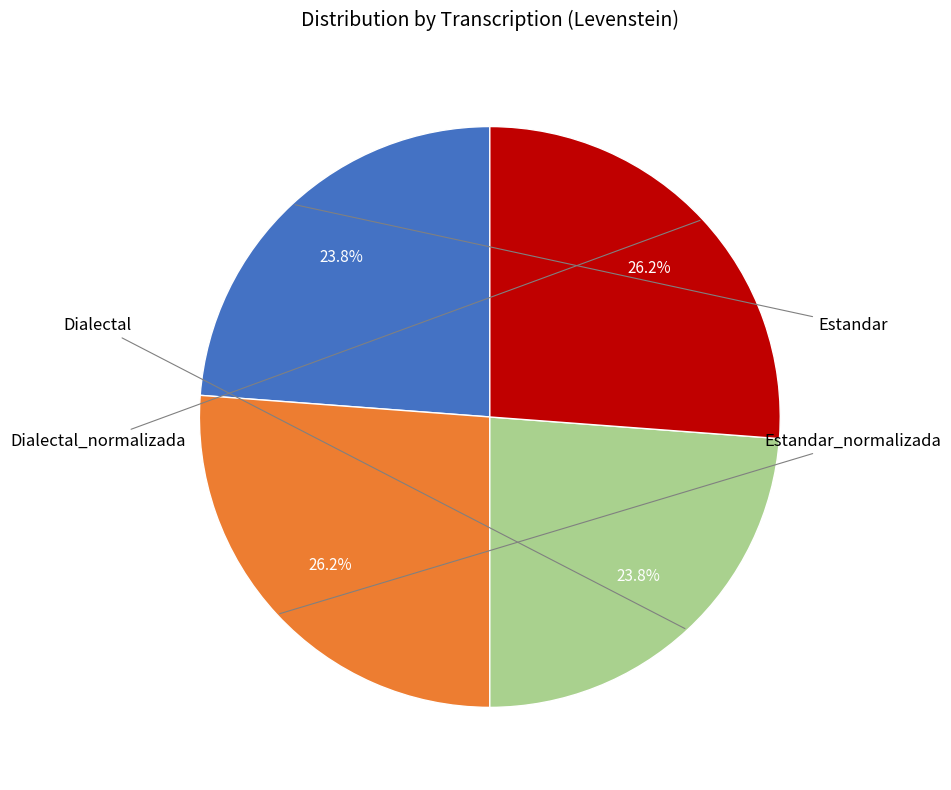

Is there any slice that represents more than half of the pie?

No